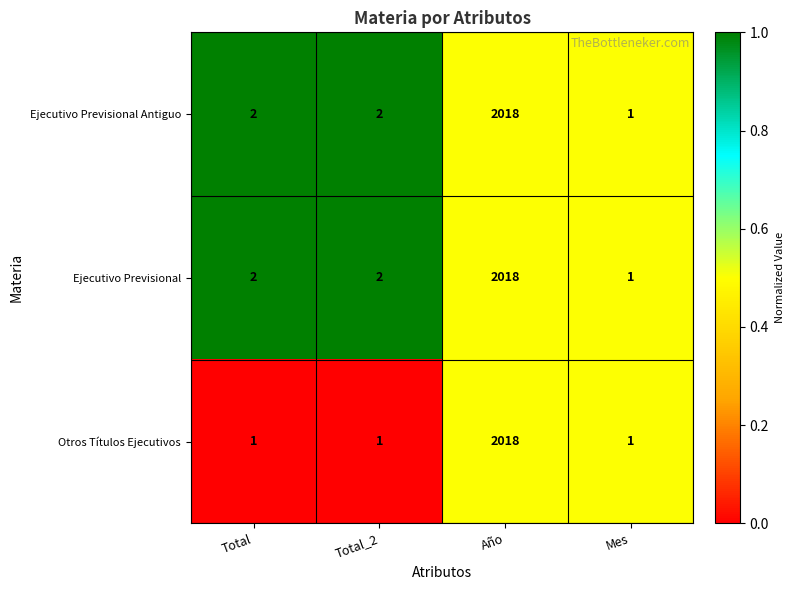

How many values in the Ejecutivo Previsional Antiguo series are below 2?

1